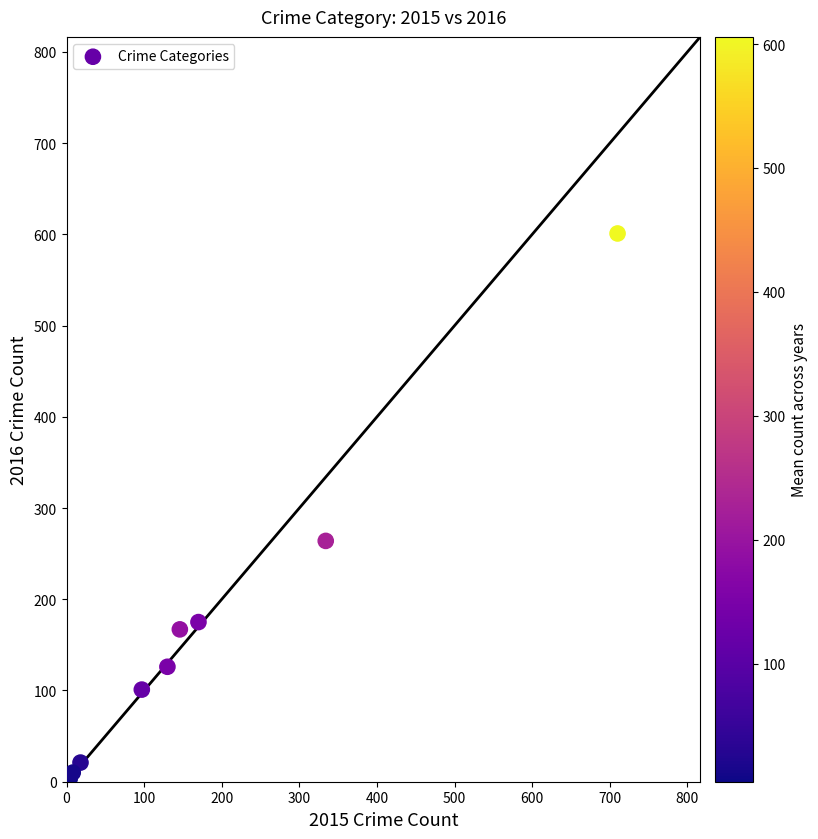

What Y value in the scatter plot is closest to 302?

264